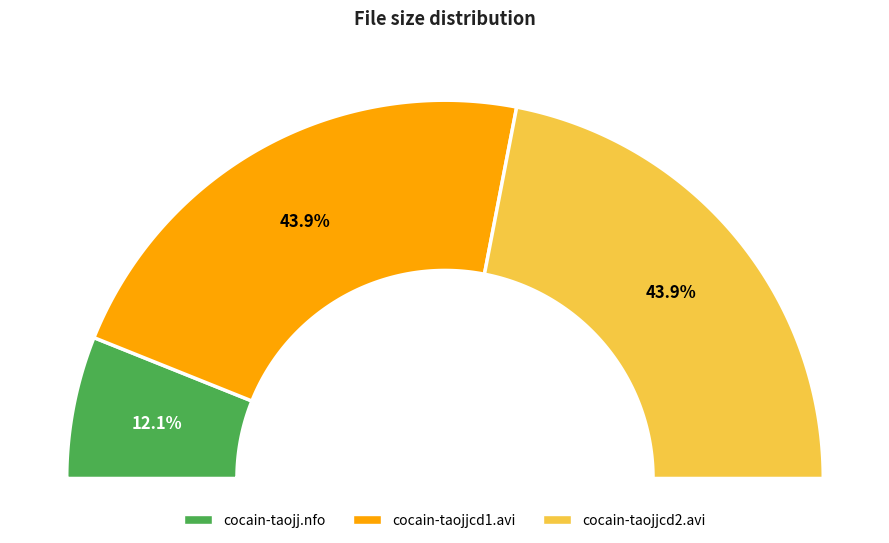

What is the change in value from /cocain-taojj.nfo to /cocain-taojjcd1.avi?

+504.9